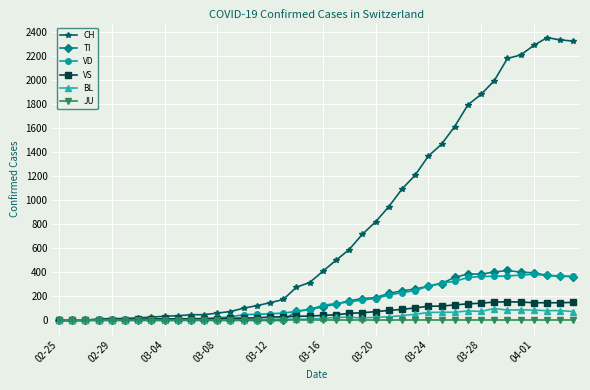

Which series has the largest range (max minus min)?

CH